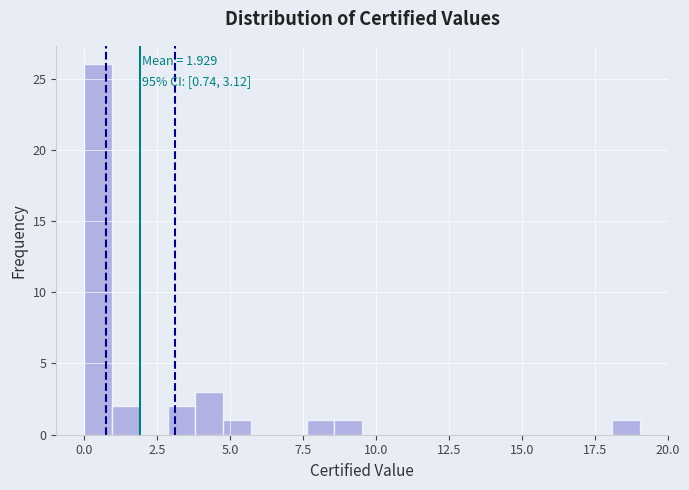

Around what value on the x-axis is the tallest bar? Give the approximate position of its centre, as read against the axis.

0.5